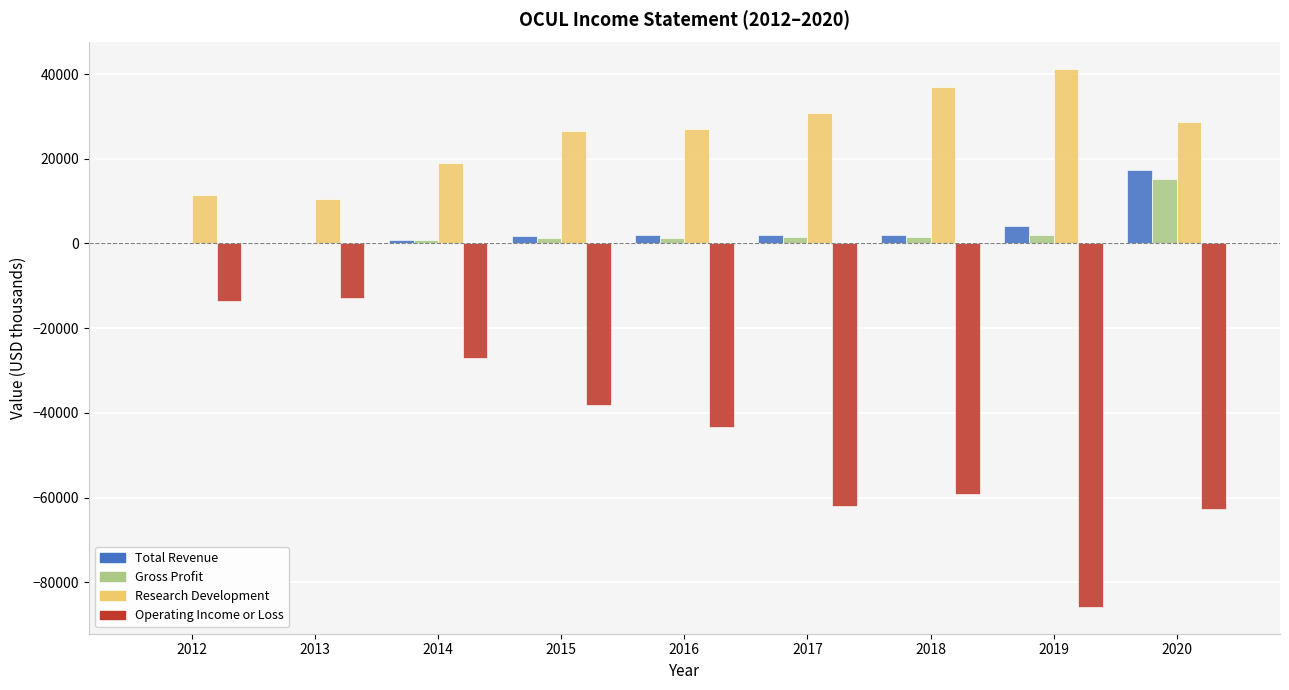

How many series are shown in this chart?

4